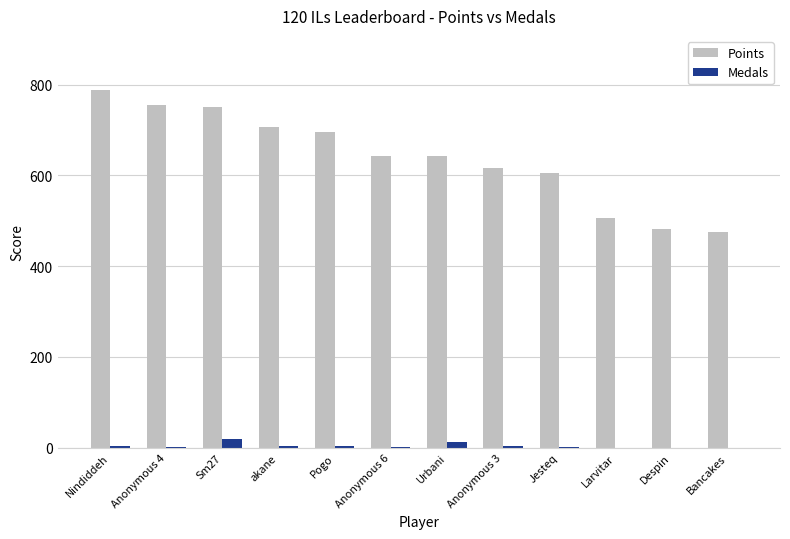

At which label does Points first exceed 643?

Nindiddeh